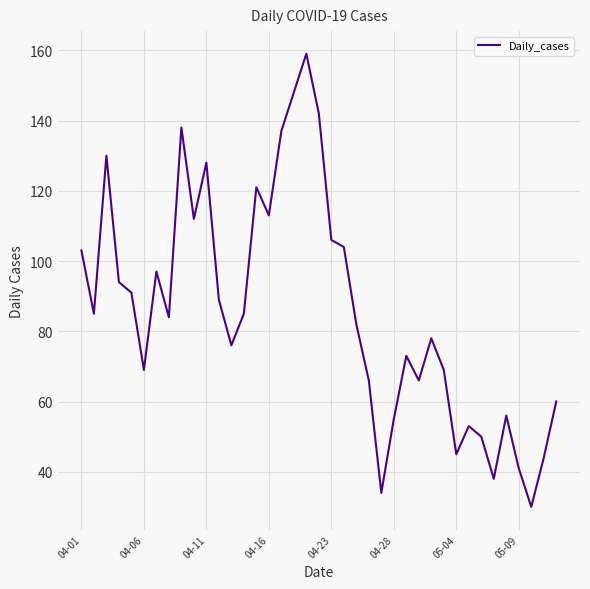

What is the difference between the maximum and minimum values?

129